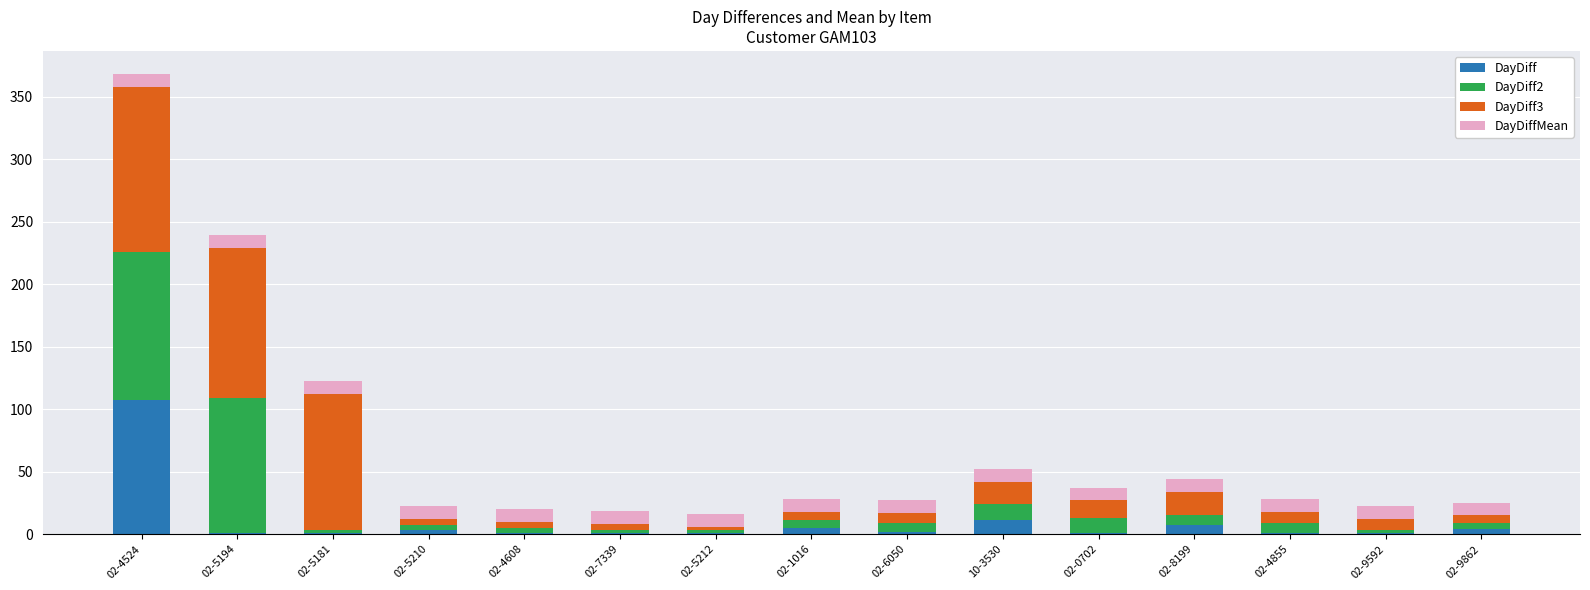

What is the sum of all DayDiff values?

147.0